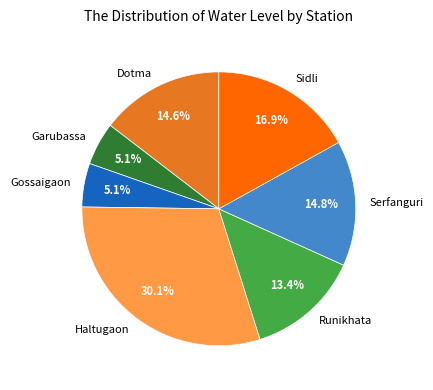

Combined, do Dotma and Runikhata account for over 50%?

No